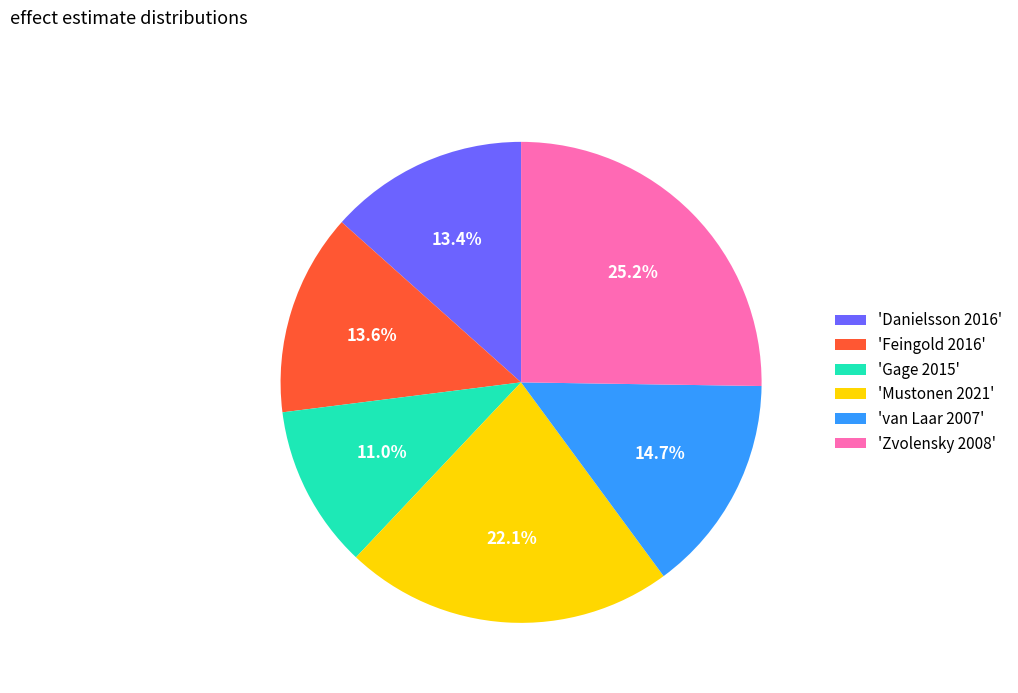

Combined, do 'Feingold 2016' and 'van Laar 2007' account for over 50%?

No